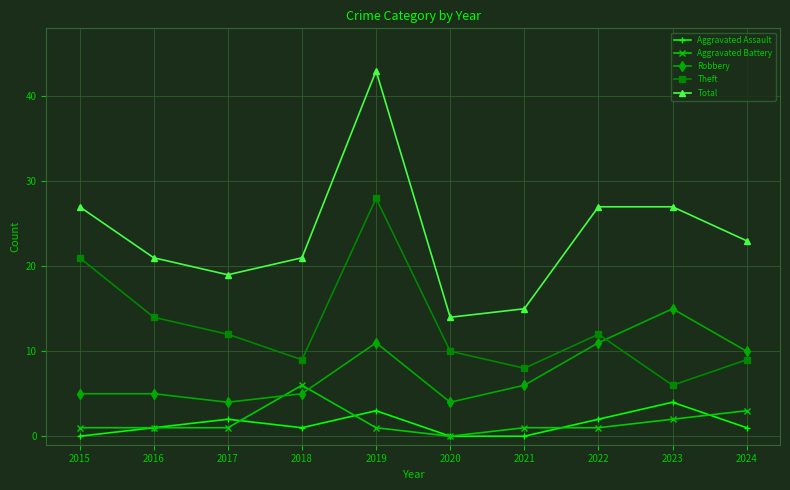

At how many categories does at least one series exceed 33?

1